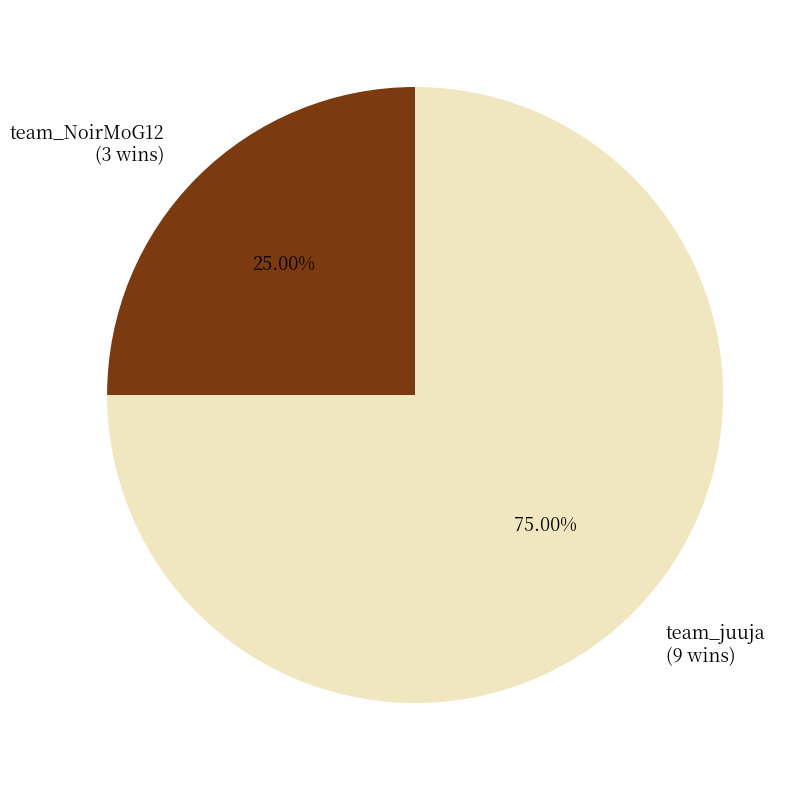

Combined, what portion of the pie is team_NoirMoG12 and team_juuja?

100.0%